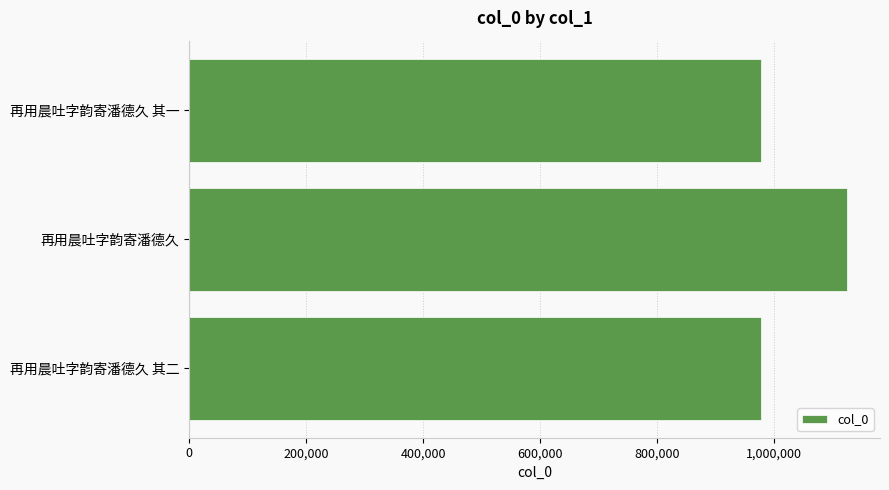

What is the greatest value displayed?

1124980